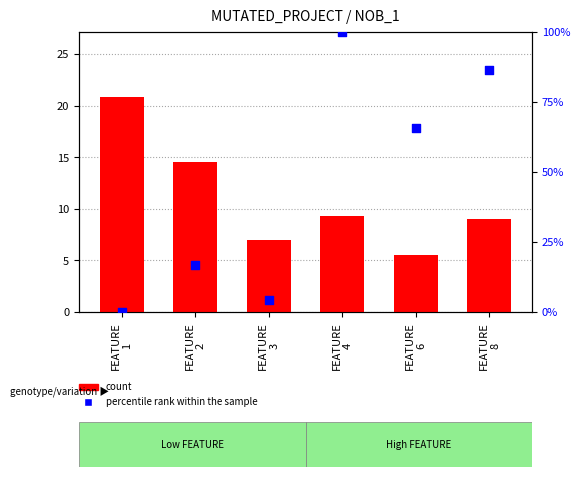

Which series has the largest total across all categories?

percentile rank within the sample